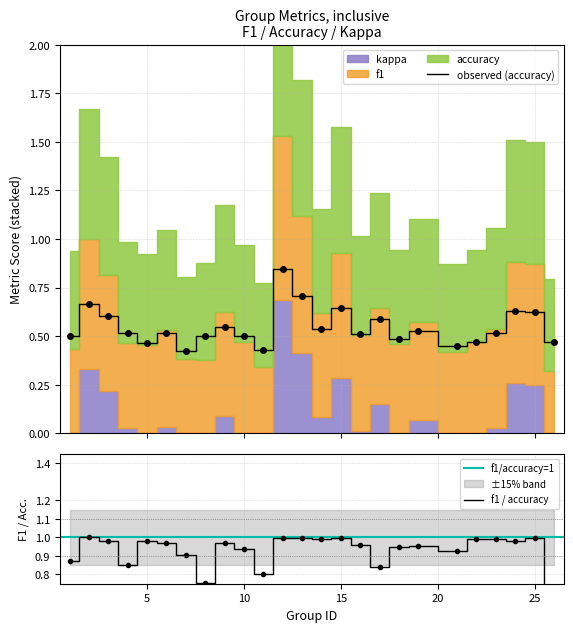

At which category does accuracy reach its first local peak?

2